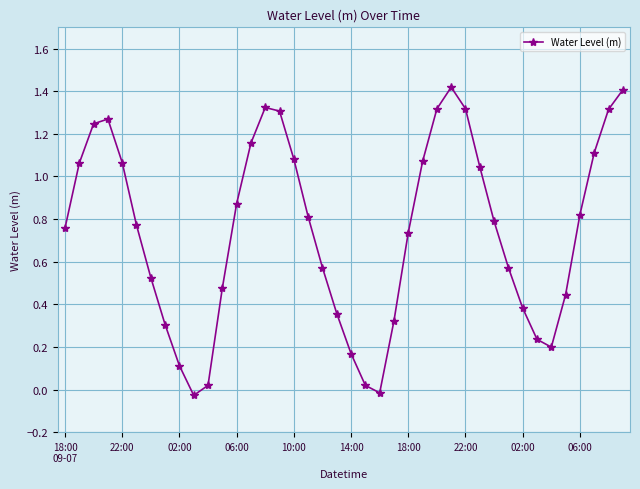

How many data points are less than 0?

2